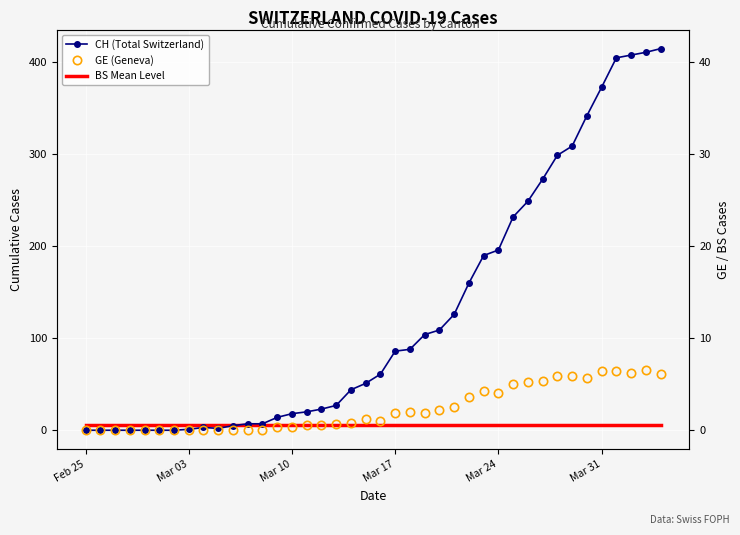

Reading left to right, what are all the values shown in this chart?

CH (Total Switzerland): 0.0	0.0	0.0	0.0	0.0	0.0	0.0	1.0	3.0	2.0	5.0	7.0	7.0	14.0	18.0	20.0	23.0	27.0	44.0	51.0	61.0	86.0	88.0	104.0	109.0	126.0	160.0	190.0	196.0	232.0	249.0	273.0	299.0	309.0	342.0	373.0	405.0	408.0	411.0	415.0
GE (Geneva): 0.0	0.0	0.0	0.0	0.0	0.0	0.0	0.0	0.0	0.0	0.0	0.0	0.0	3.0	4.0	6.0	6.0	7.0	8.0	12.0	10.0	19.0	20.0	19.0	22.0	25.0	36.0	43.0	41.0	50.0	52.0	54.0	59.0	59.0	57.0	64.0	64.0	62.0	65.0	61.0
BS Mean Level: 6.0	6.0	6.0	6.0	6.0	6.0	6.0	6.0	6.0	6.0	6.0	6.0	6.0	6.0	6.0	6.0	6.0	6.0	6.0	6.0	6.0	6.0	6.0	6.0	6.0	6.0	6.0	6.0	6.0	6.0	6.0	6.0	6.0	6.0	6.0	6.0	6.0	6.0	6.0	6.0